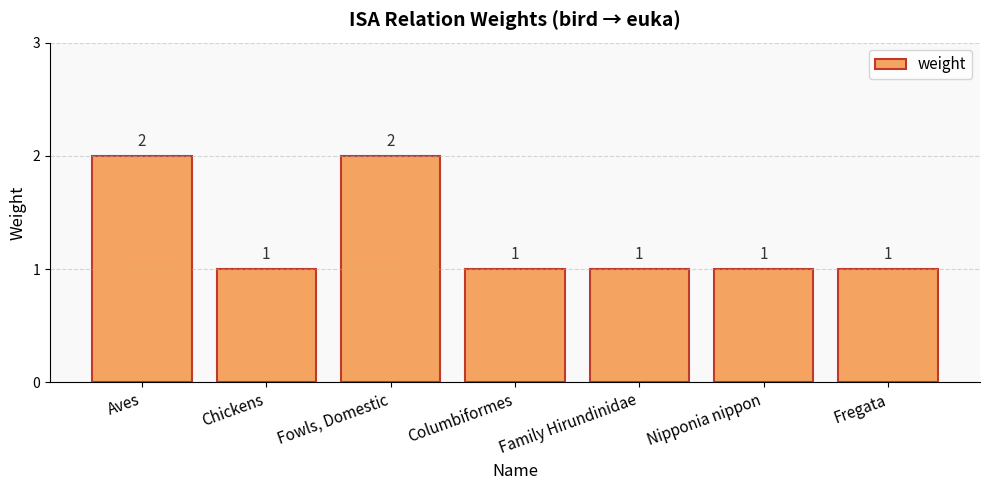

What is the sum of all values?

9